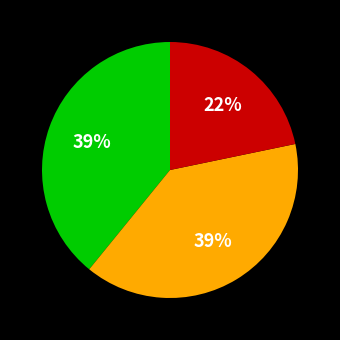

Is there a majority slice in this chart?

No